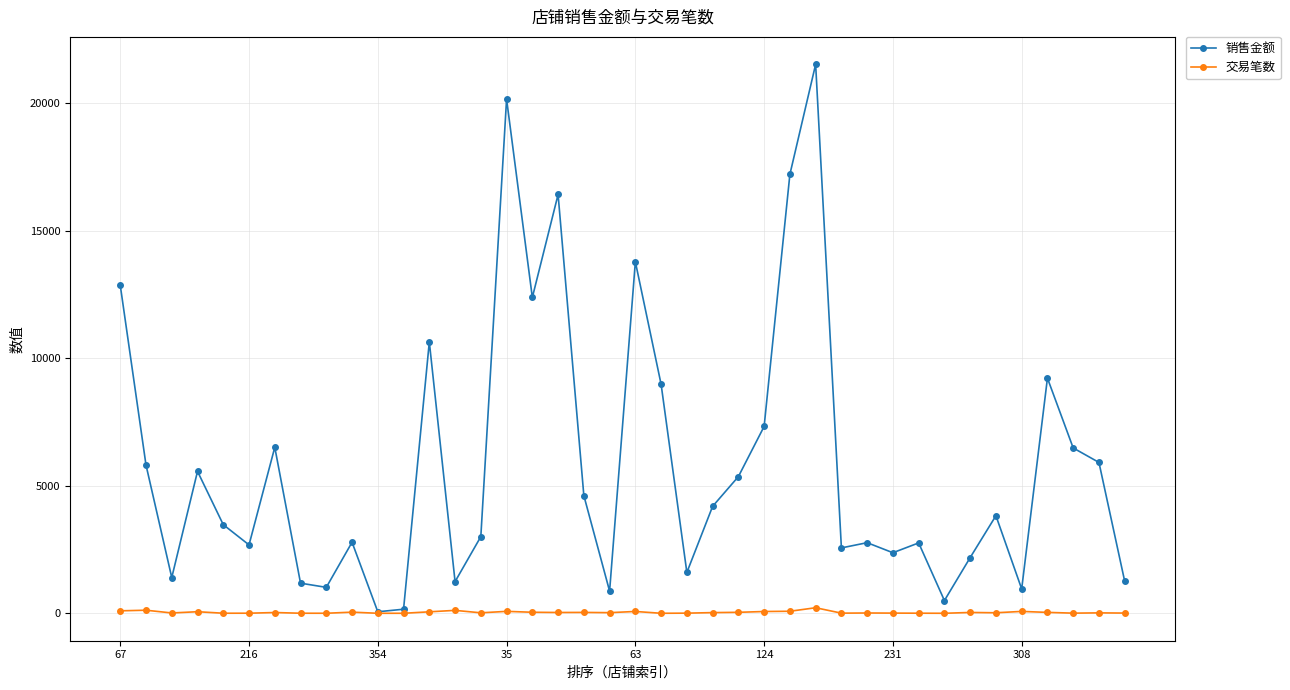

True or false: 交易笔数 has more than 2 interior local peaks.

True